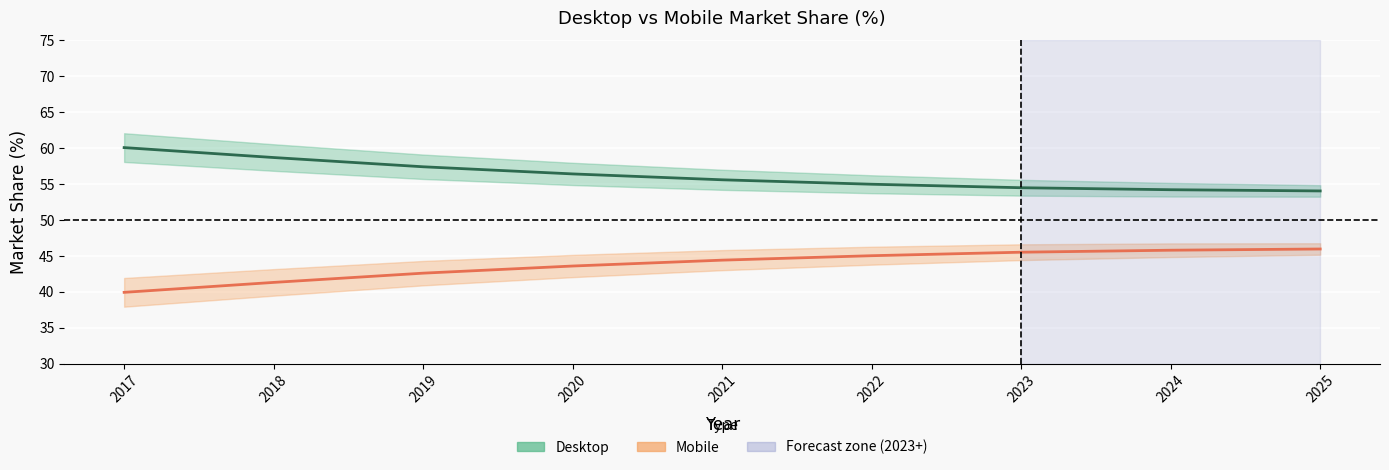

Rank the series by their maximum value, from highest to lowest.

Desktop, Mobile